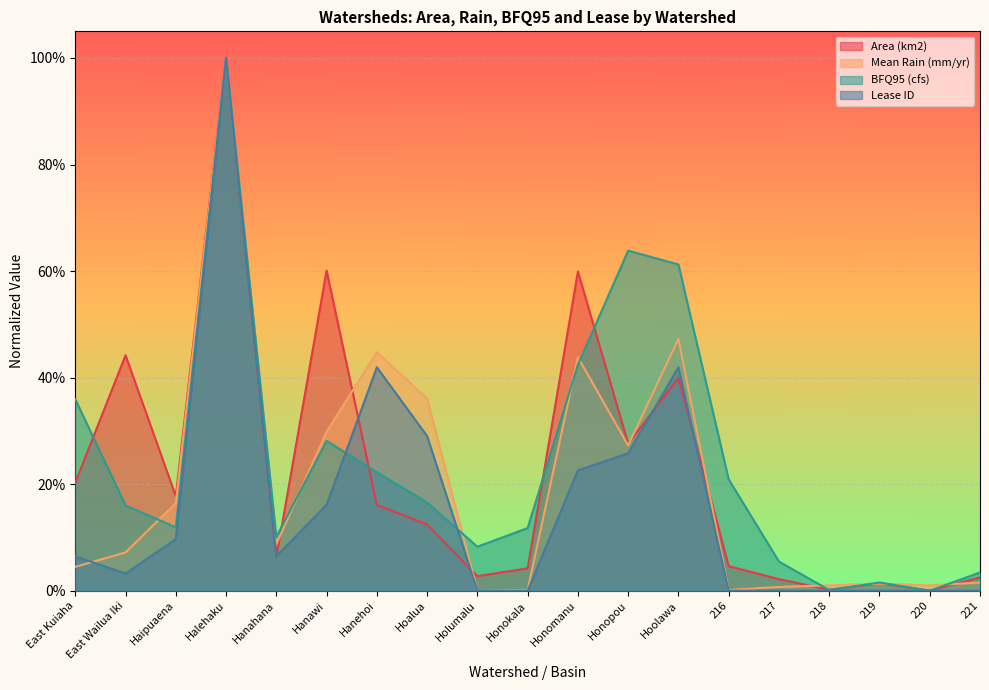

True or false: Lease ID has more than 1 interior local peaks.

True